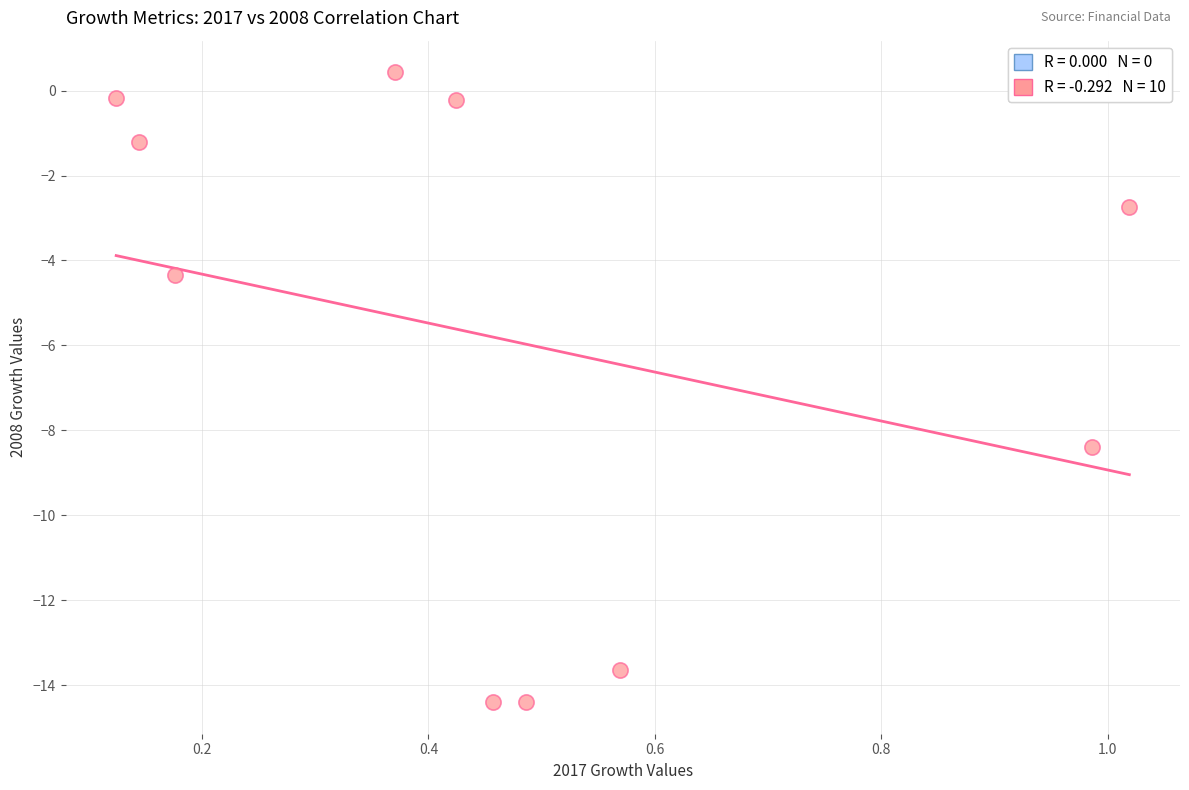

What Y value in the scatter plot is closest to -6?

-4.4